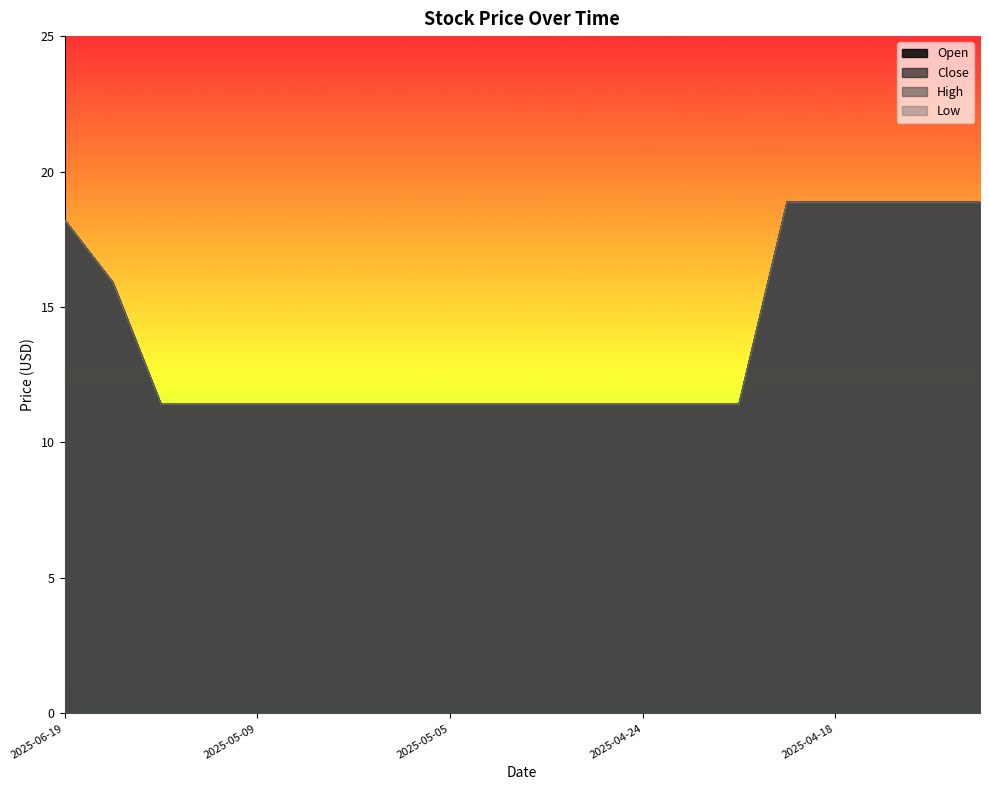

What is the sum of all High values?

276.7